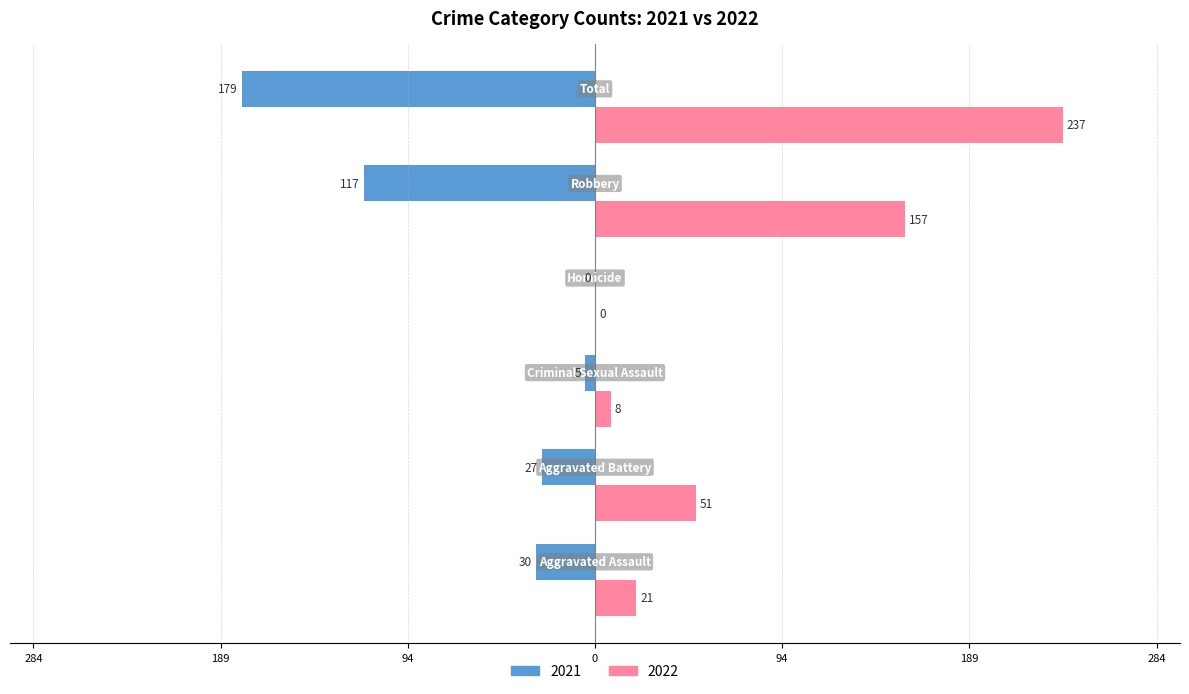

What is the label of the 2nd bar from the right?

Robbery